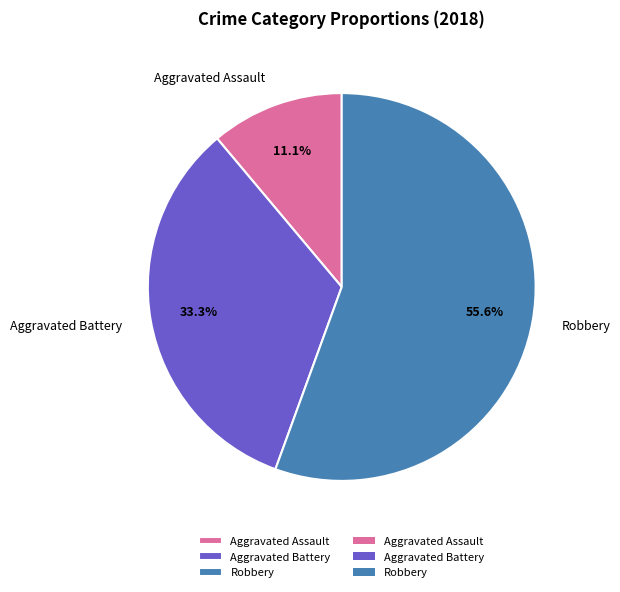

Is Aggravated Battery the majority of the pie?

No